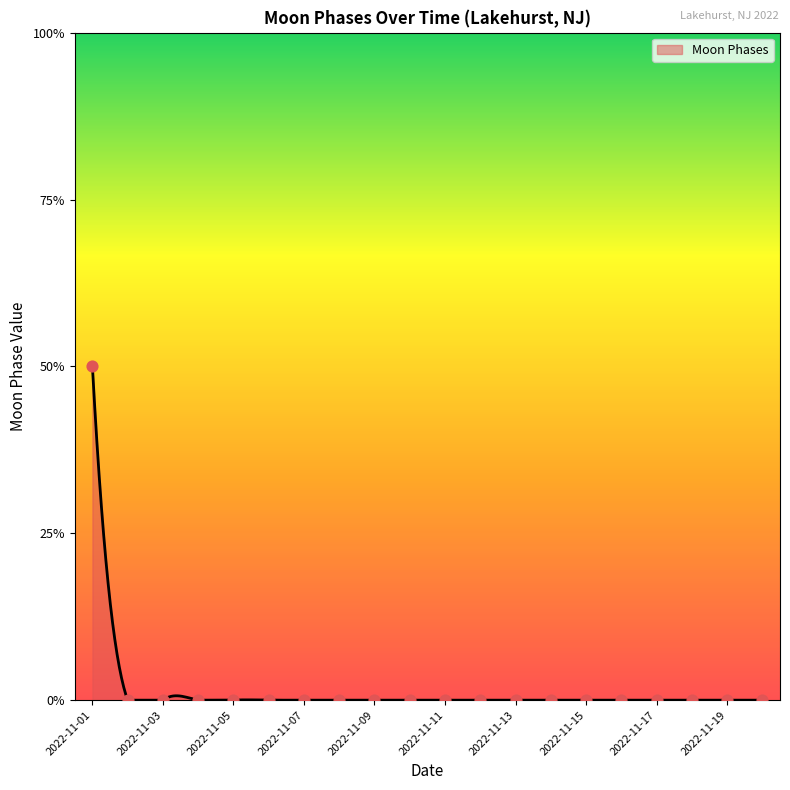

Which has a higher value, 2022-11-18 or 2022-11-13?

2022-11-18